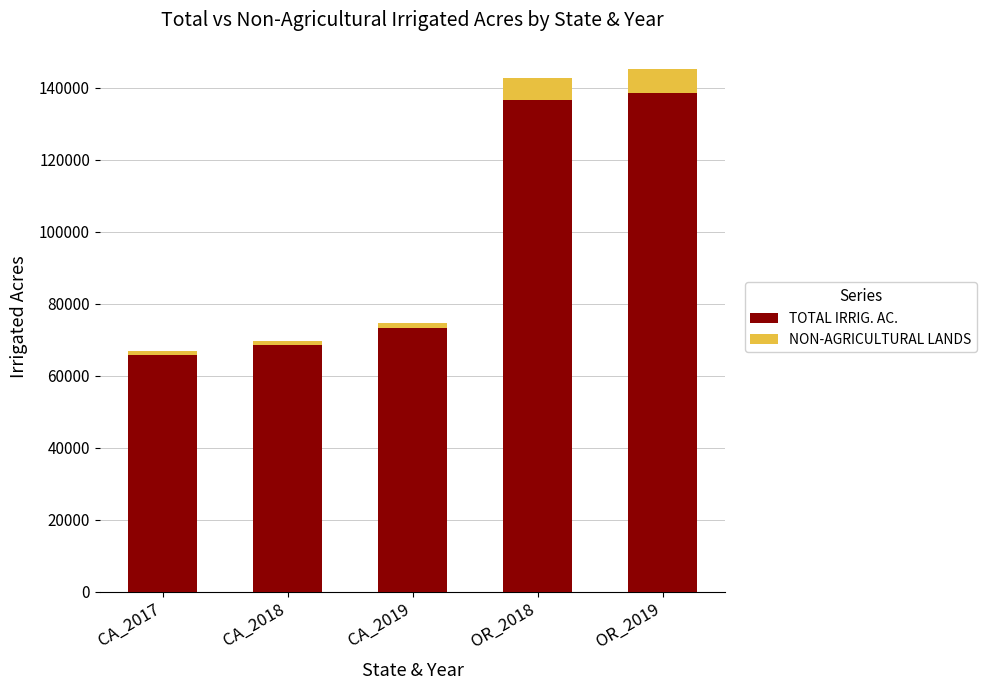

What is the lowest value of the TOTAL IRRIG. AC. series?

65788.4